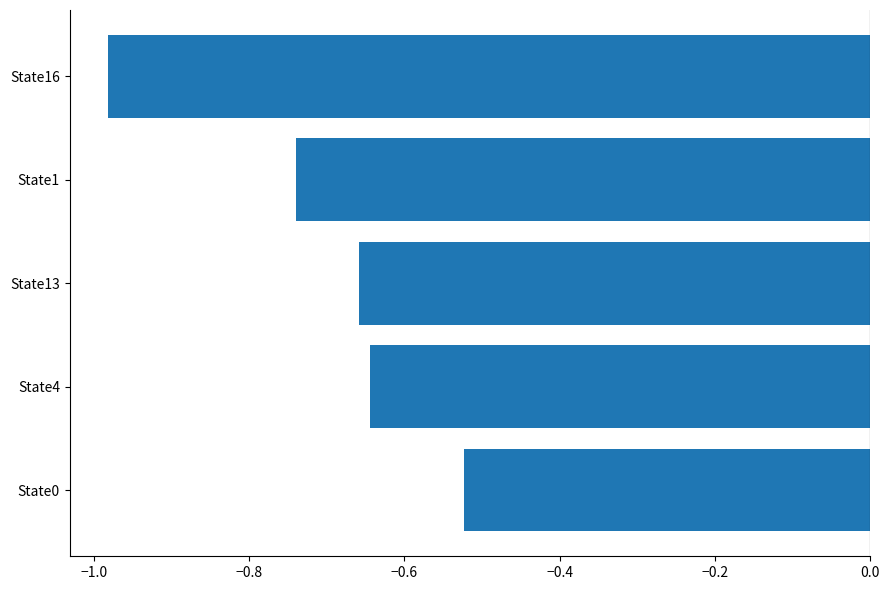

At which category does the chart reach its minimum across all series?

State16